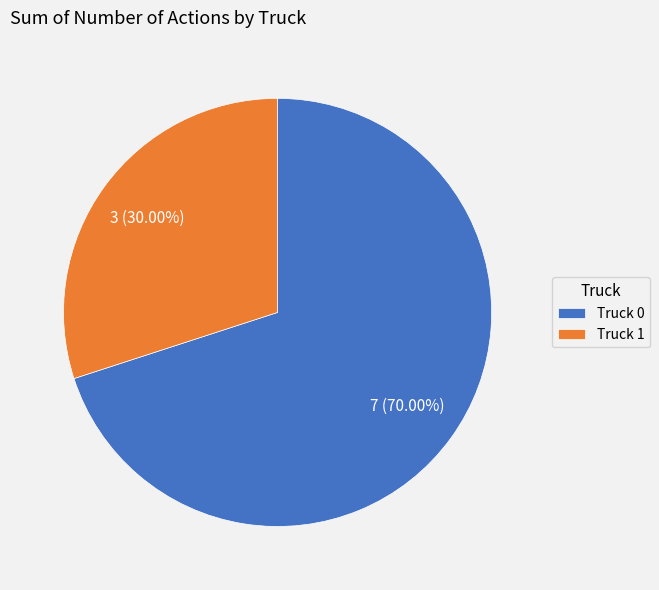

To the nearest percent, what is the difference between the Truck 0 and Truck 1 slice percentages?

40%